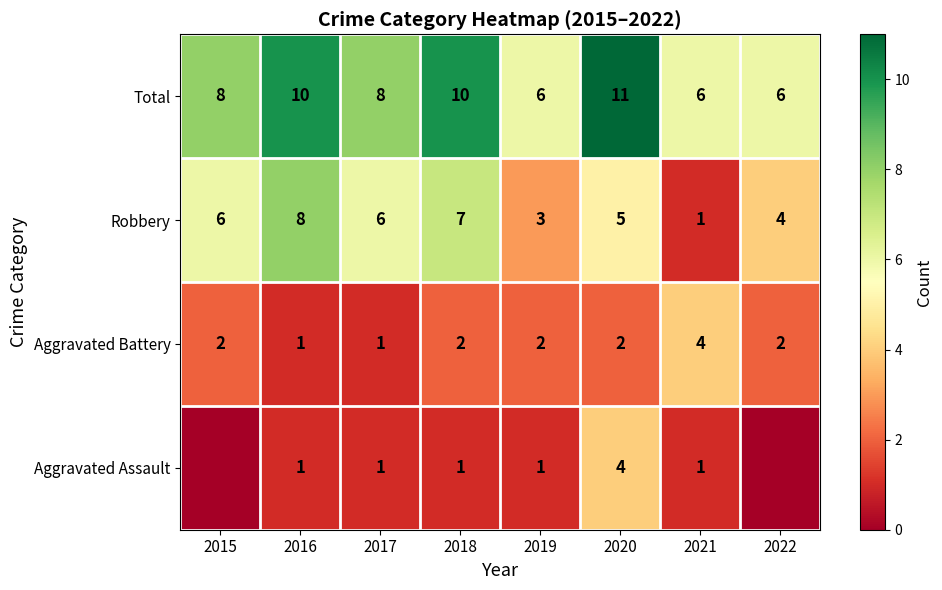

How many data points in Total are less than 8?

3